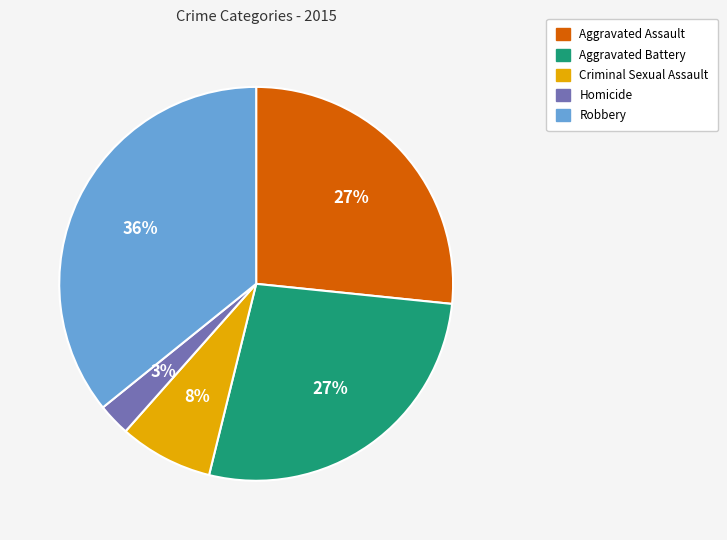

What is the smallest slice in the pie chart?

Homicide